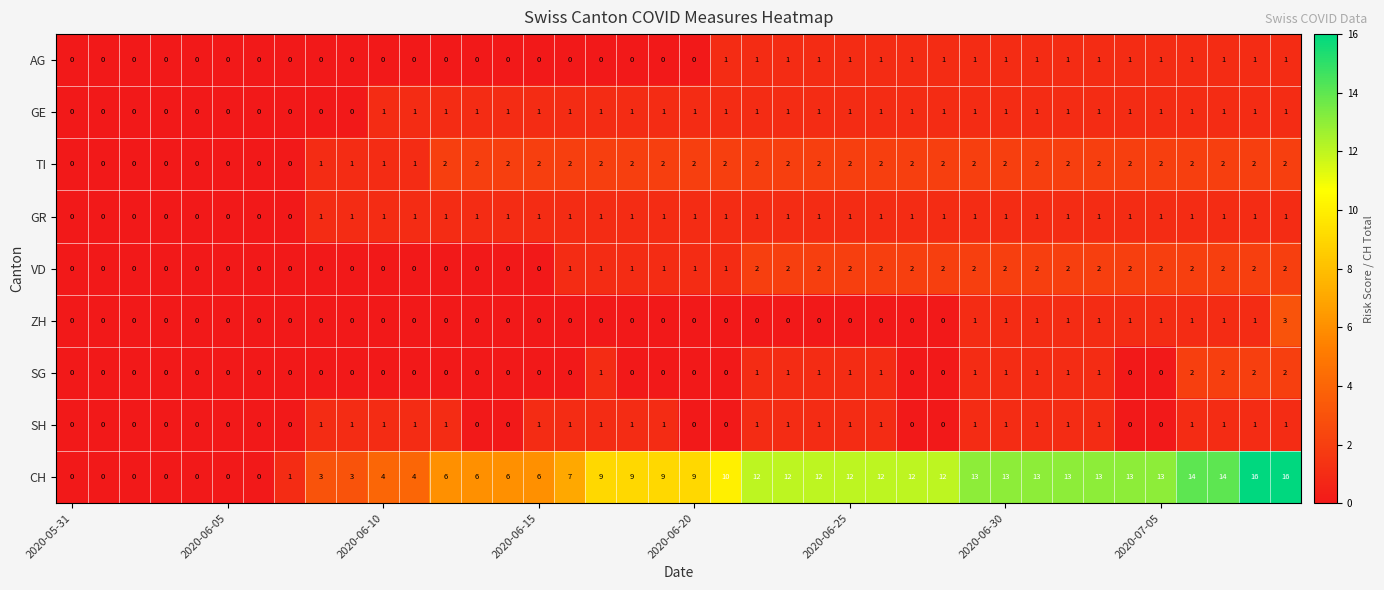

Which series has the widest spread of values?

CH